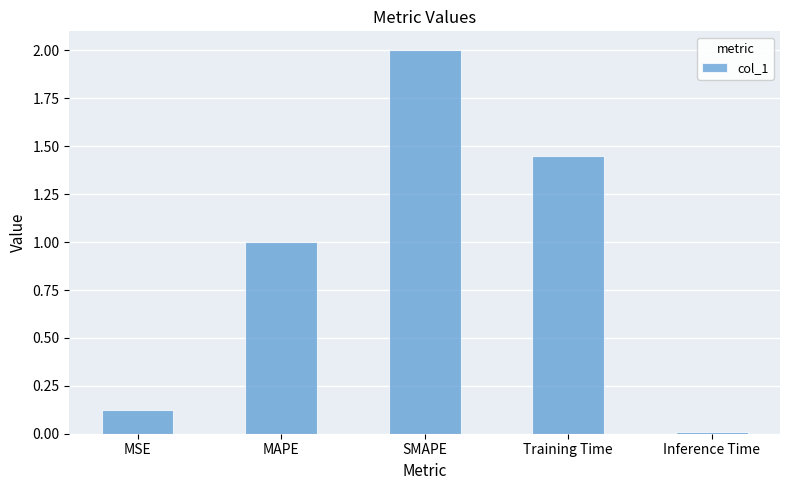

List the labels in order of value, largest first.

SMAPE, Training Time, MAPE, MSE, Inference Time